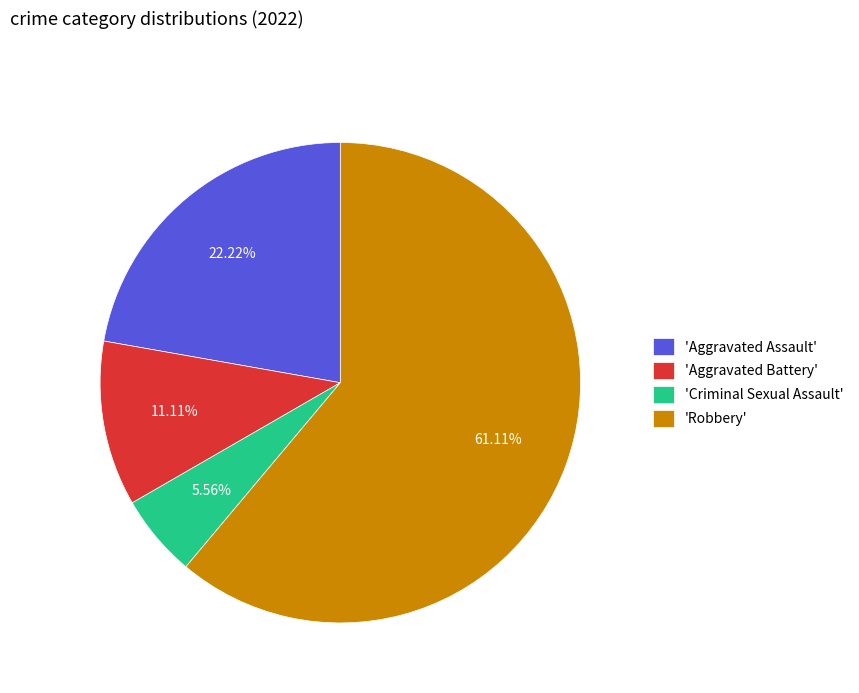

Between 'Robbery' and 'Aggravated Battery', which is larger?

'Robbery'